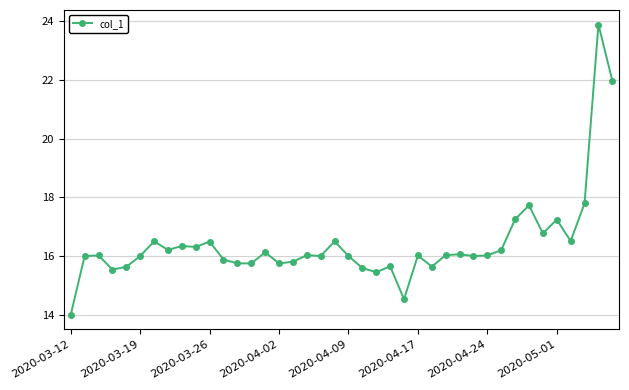

True or false: the data has more than 0 interior local peaks.

True